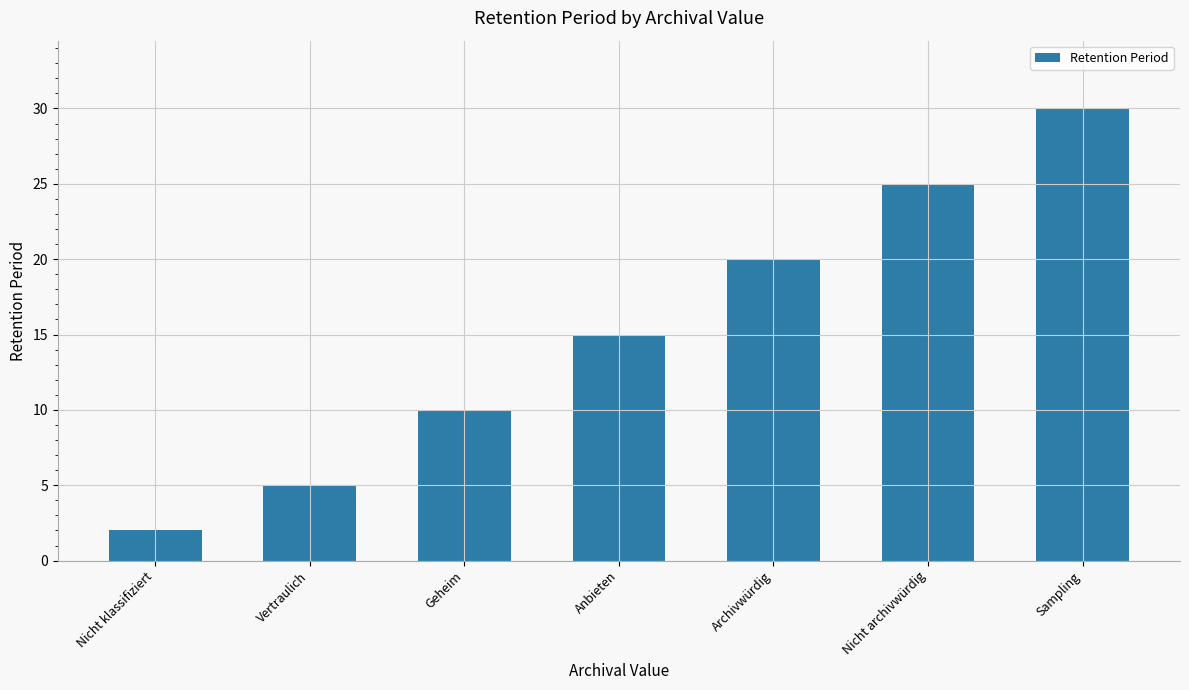

What is the label of the 4th bar from the left?

Anbieten